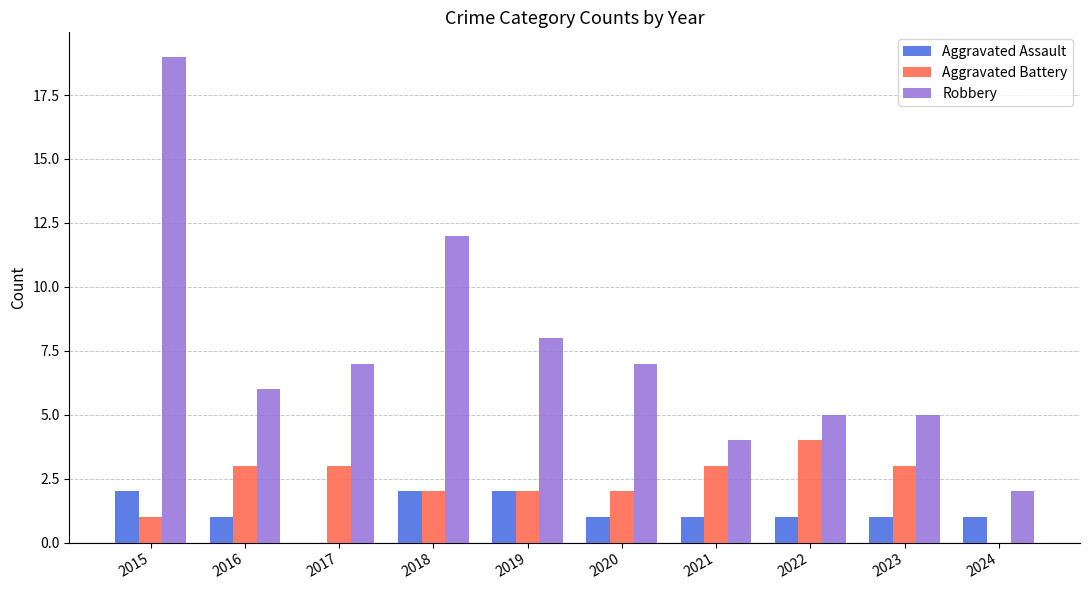

Count the Aggravated Assault values in the range 1 to 2.

9